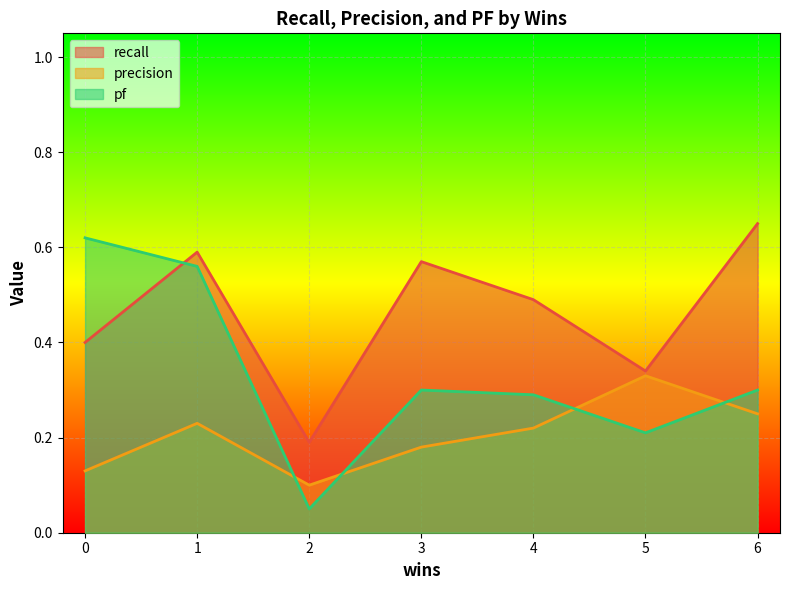

How many interior local peaks does the pf series have?

1